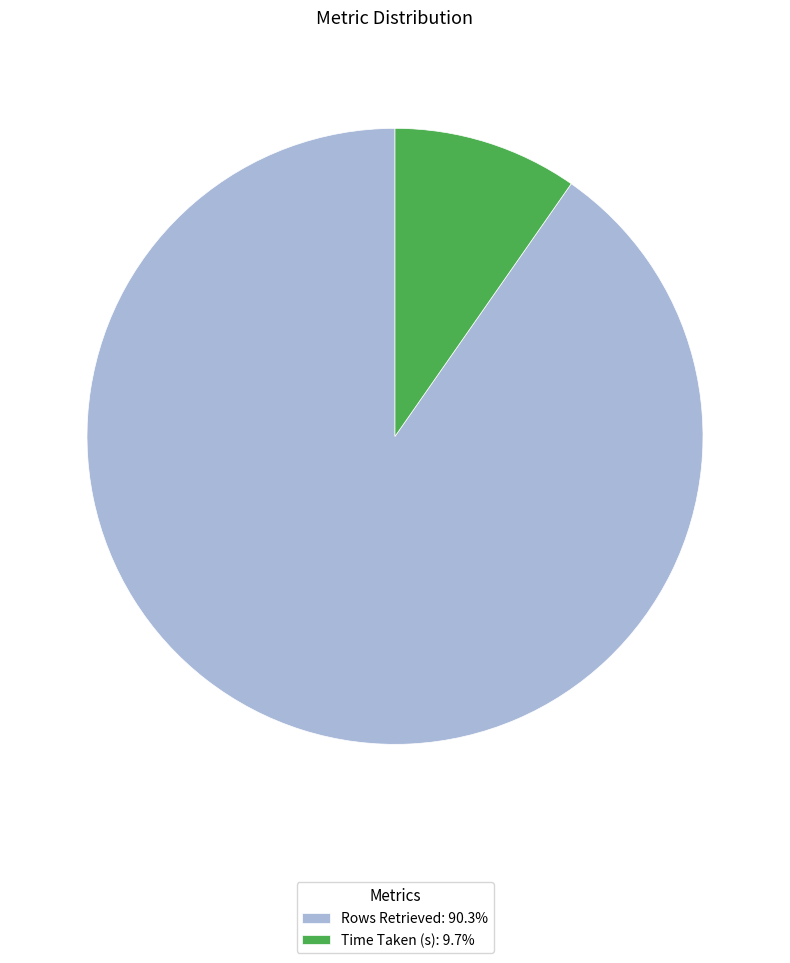

Rank the categories by value from highest to lowest.

Rows Retrieved, Time Taken (s)